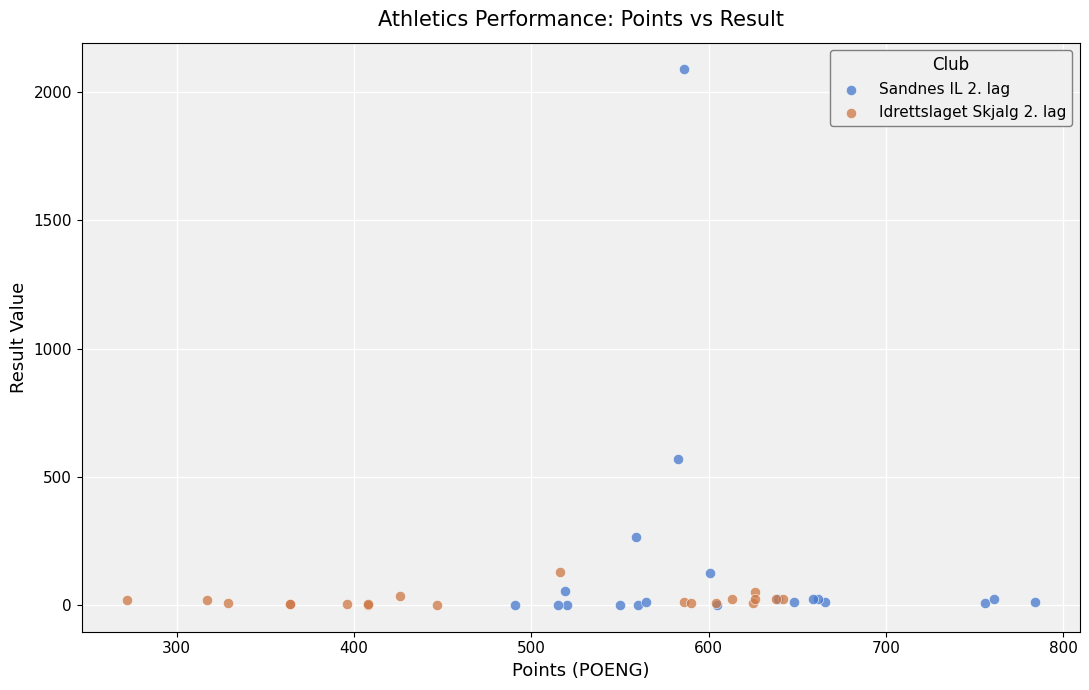

Which series has the widest spread of Y values?

Sandnes IL 2. lag